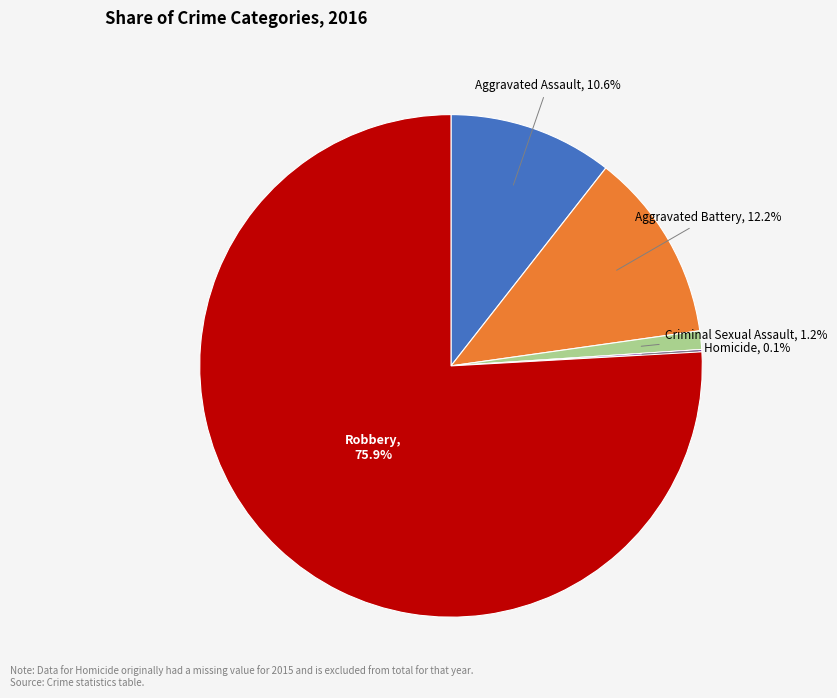

To the nearest percent, what portion does Aggravated Battery represent?

12%